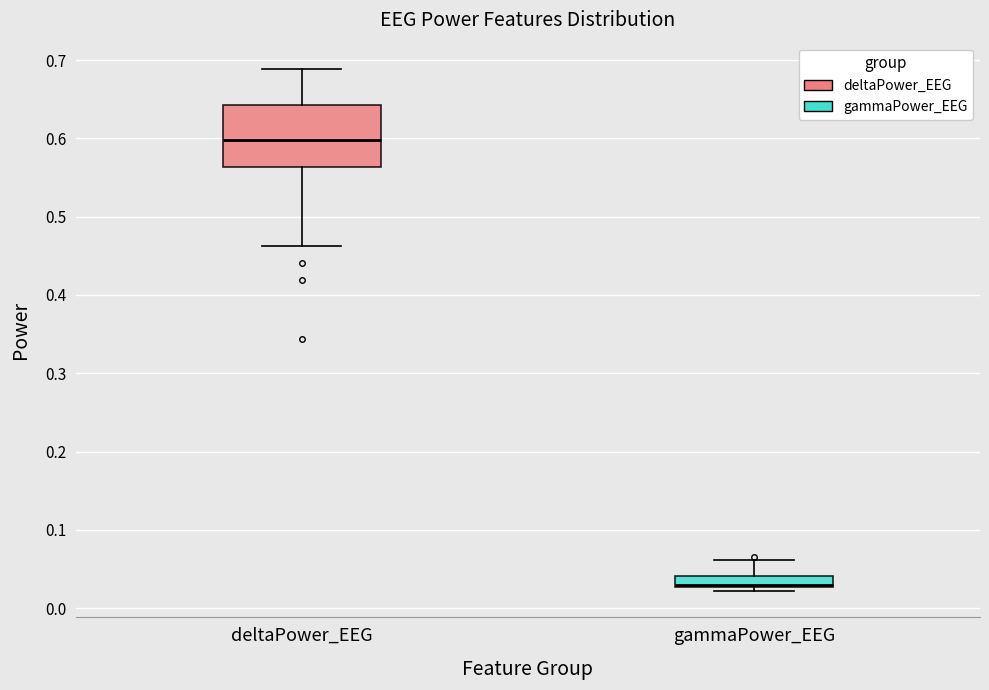

Which box has the lowest median line?

gammaPower_EEG